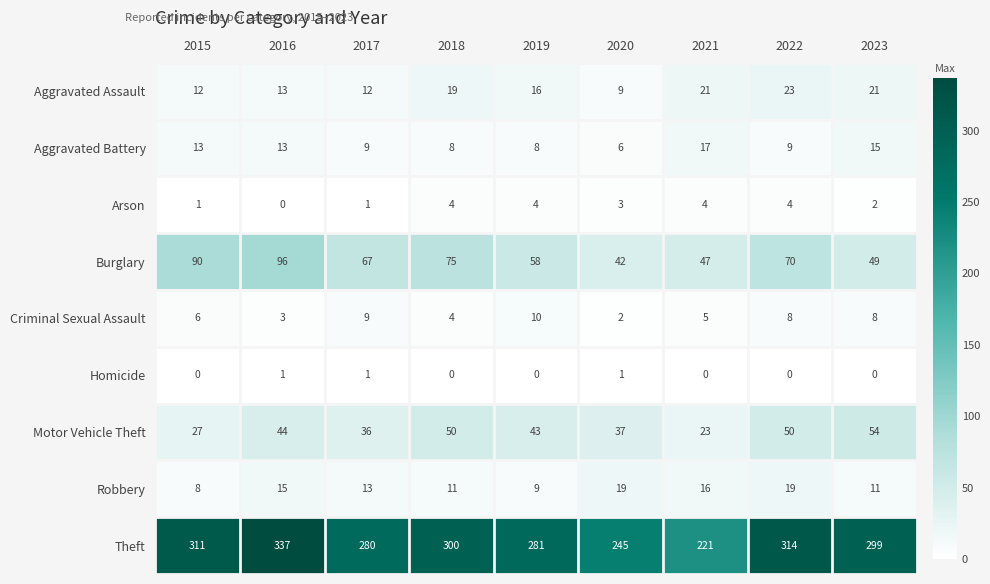

Rank the series by their maximum value, from highest to lowest.

Theft, Burglary, Motor Vehicle Theft, Aggravated Assault, Robbery, Aggravated Battery, Criminal Sexual Assault, Arson, Homicide